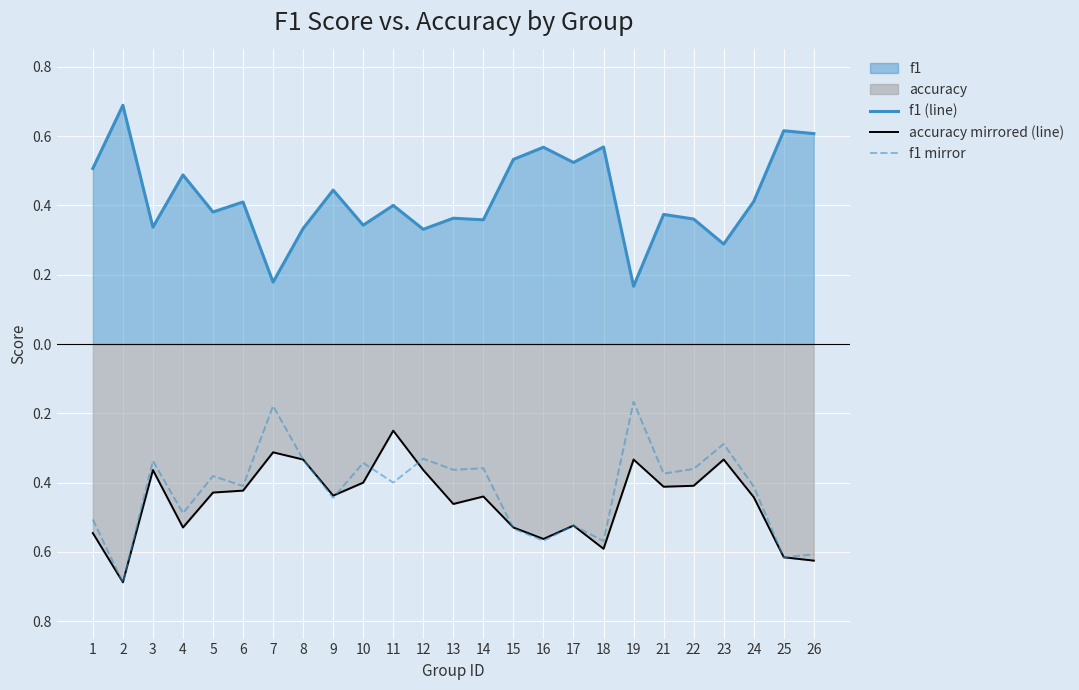

True or false: accuracy mirrored (line) and f1 (line) cross at least once.

False